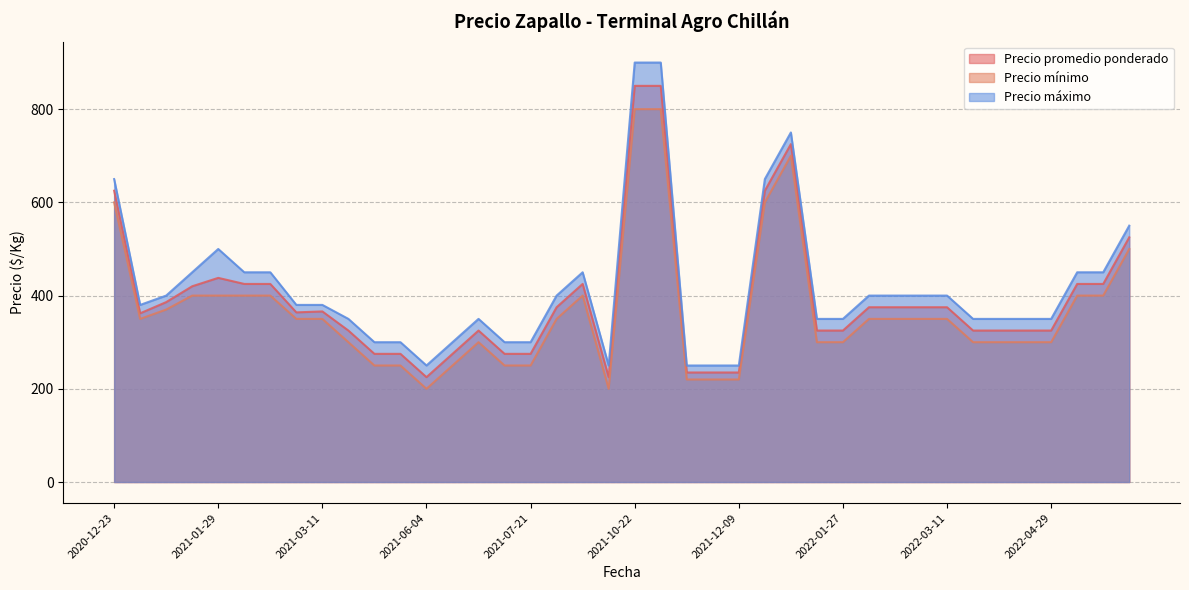

What is the greatest value displayed?

900